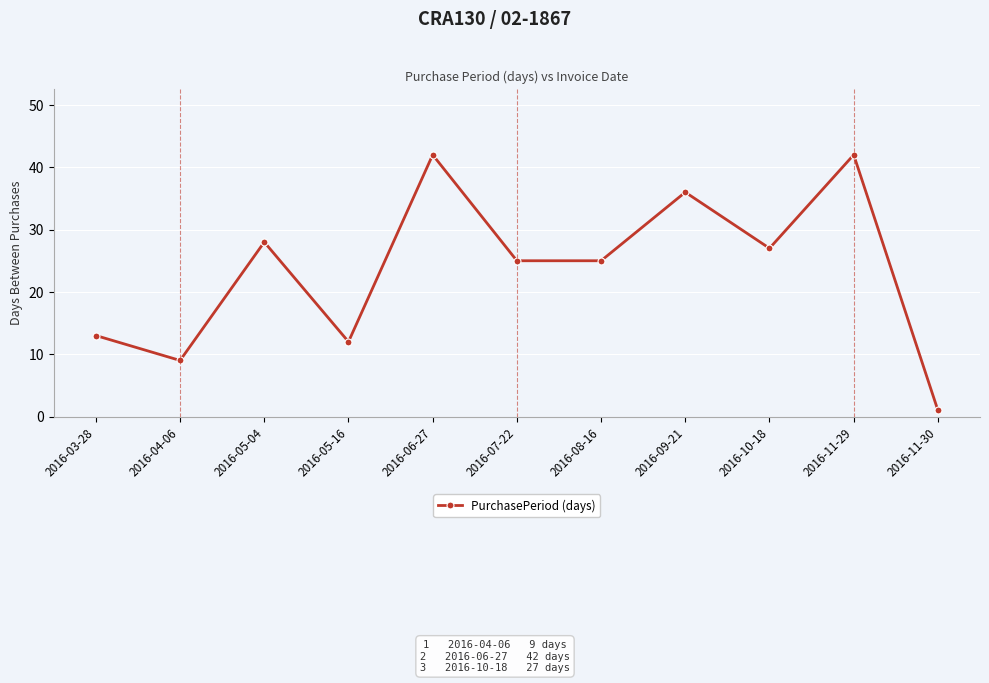

How many distinct data groups are displayed?

1